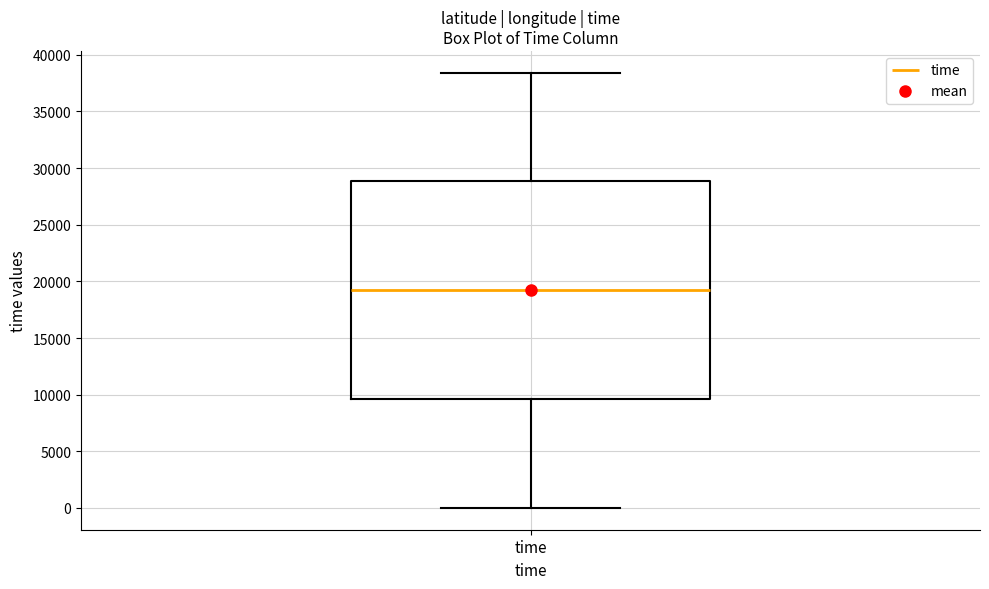

Read this box plot against the y-axis: the position of the median line, the range covered by the box, and the ends of both whiskers. The values are not printed on the chart, so give them approximately, as read against the axis.

median 19500, box 9500 to 29000, whiskers 0 to 38500